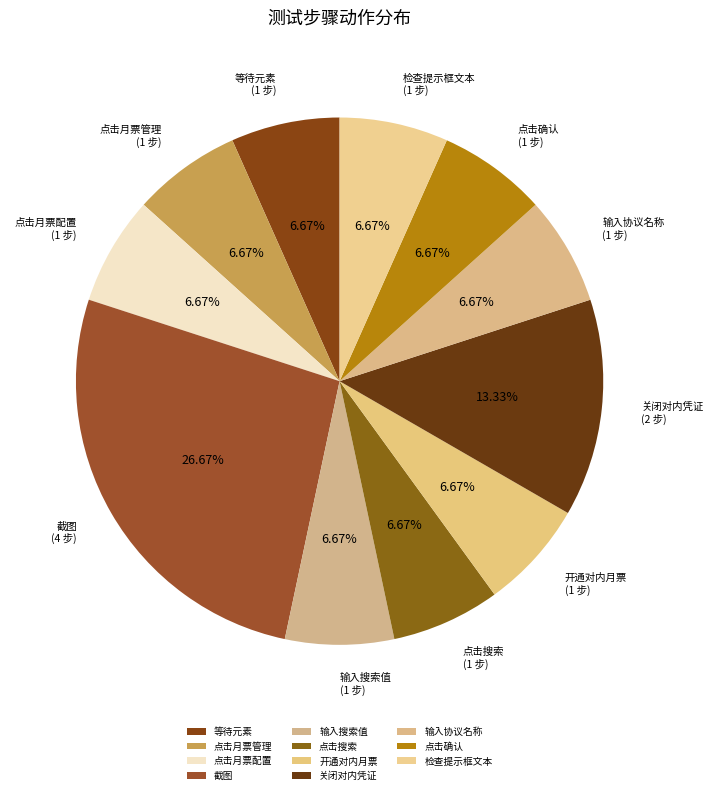

Does any single category account for the majority?

No